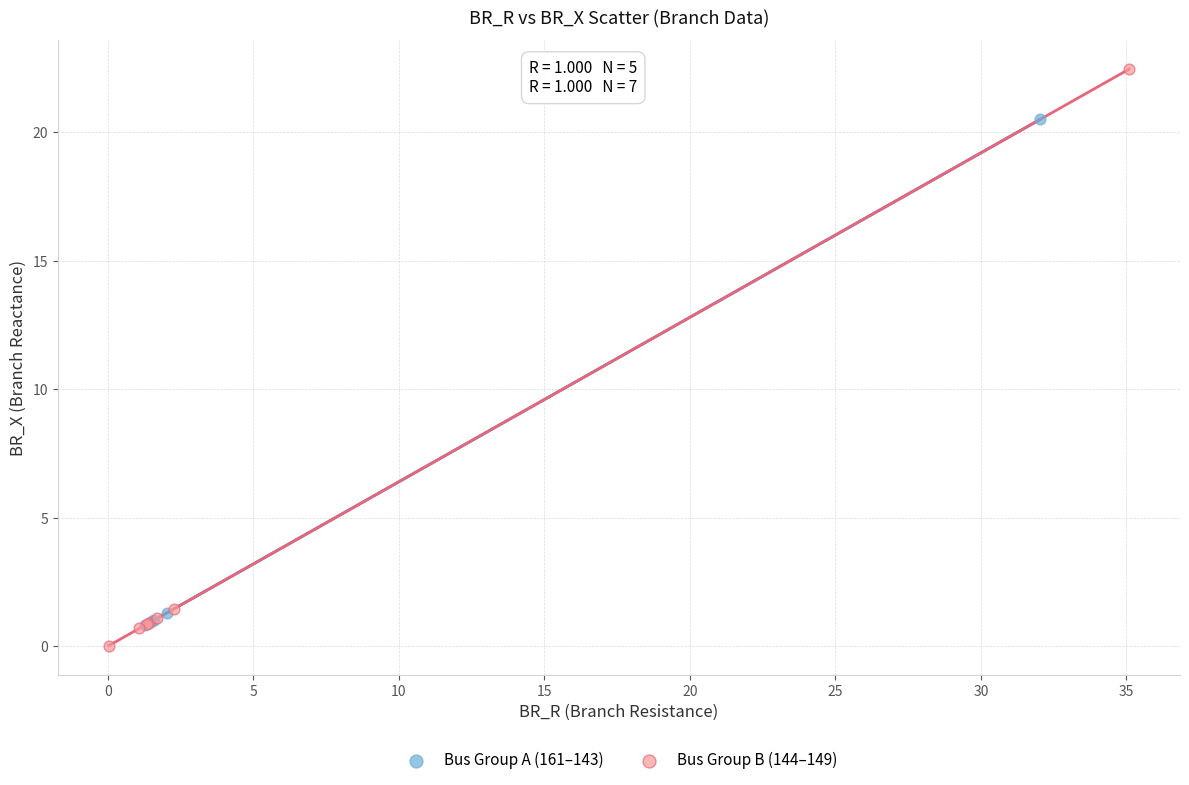

Which series has the widest spread of Y values?

Bus Group B (144–149)